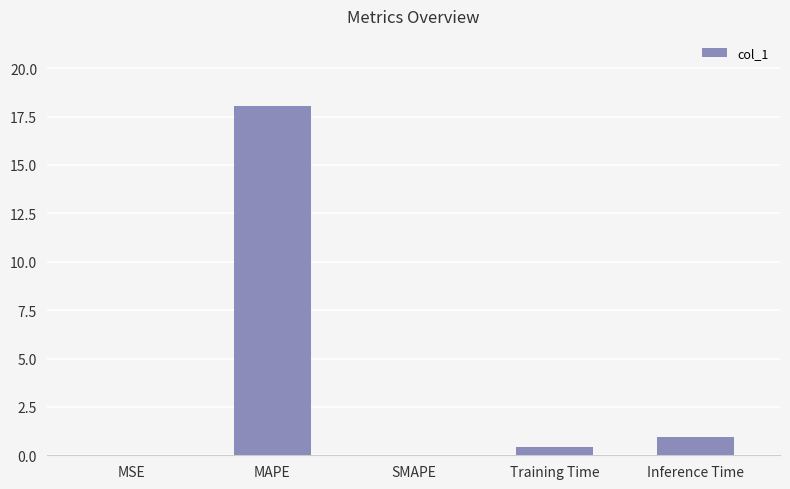

At which label is the value closest to 9?

Inference Time